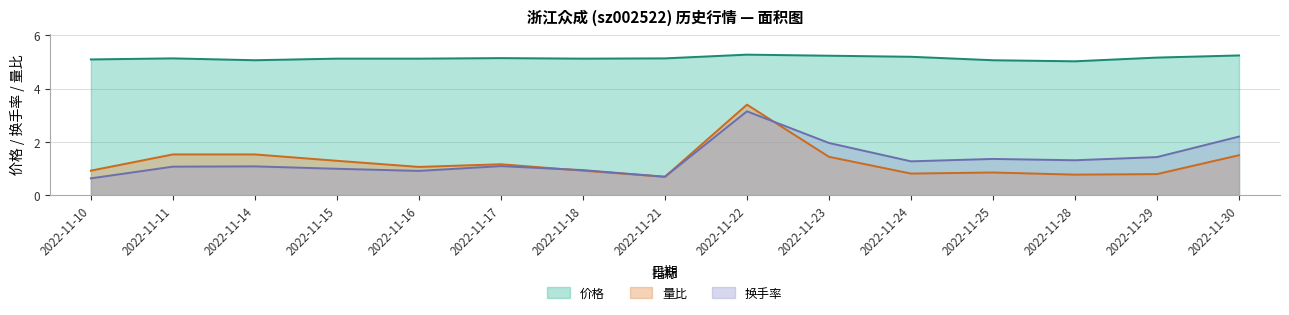

True or false: 换手率 and 价格 intersect in this chart.

False